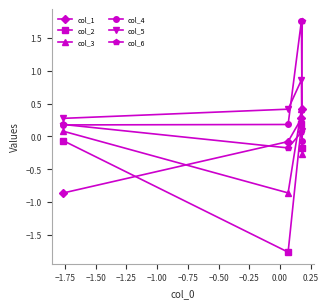

How many values in the col_2 series are below 0?

3